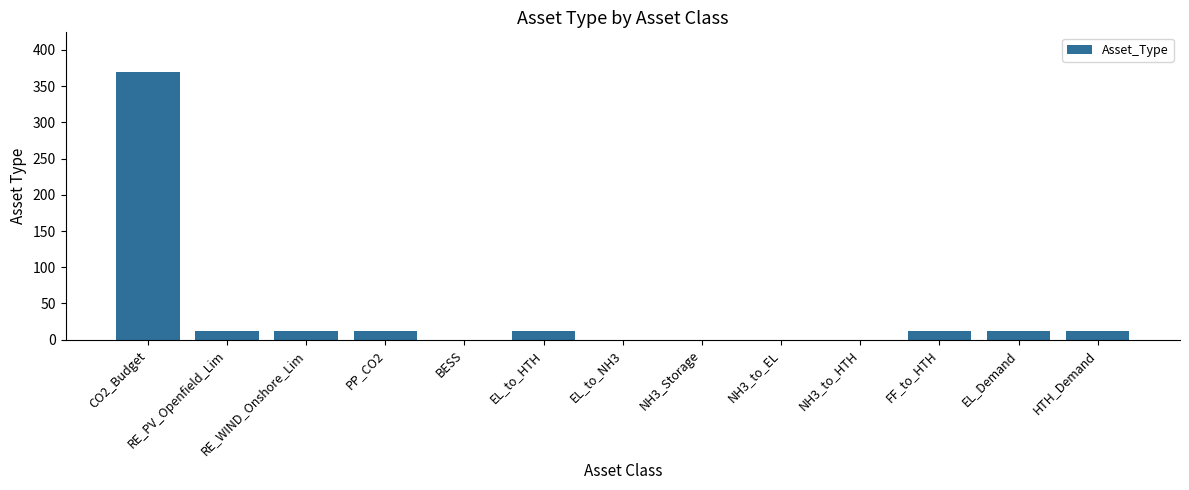

What is the sum of the values at EL_to_NH3 and PP_CO2?

12